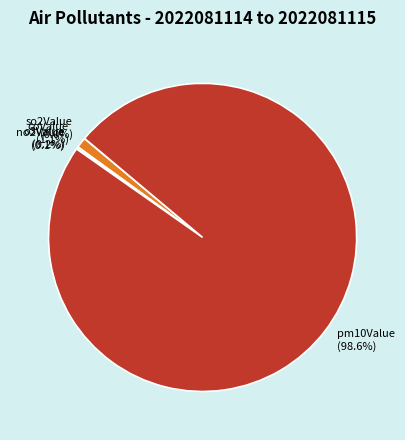

Is there any slice that represents more than half of the pie?

Yes